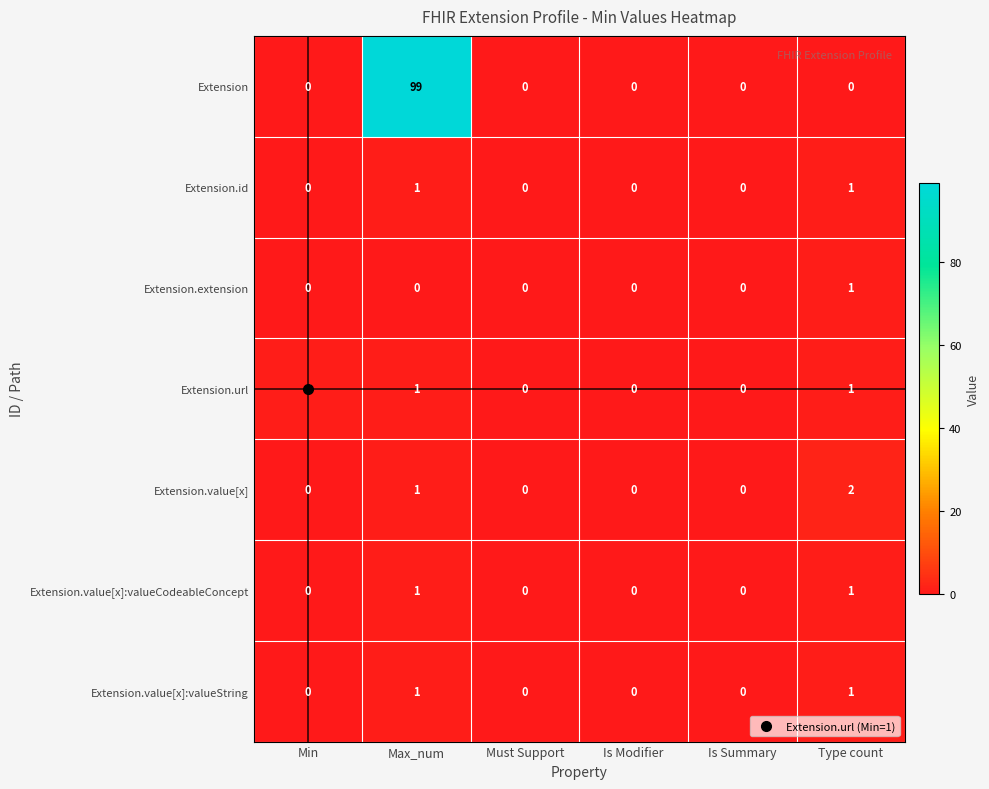

What is the total value across all series at Type count?

7